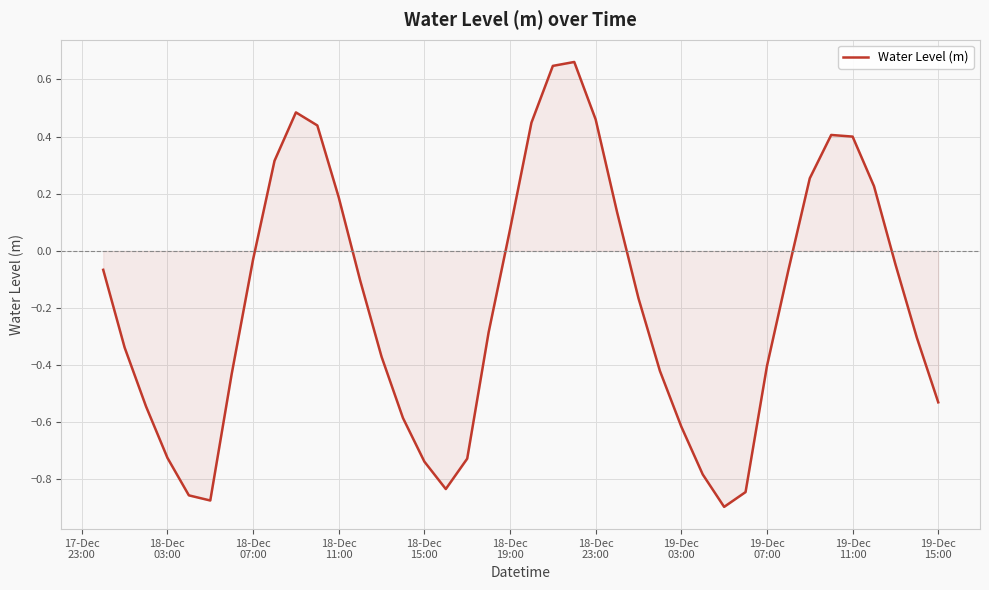

How many negative values are there?

26